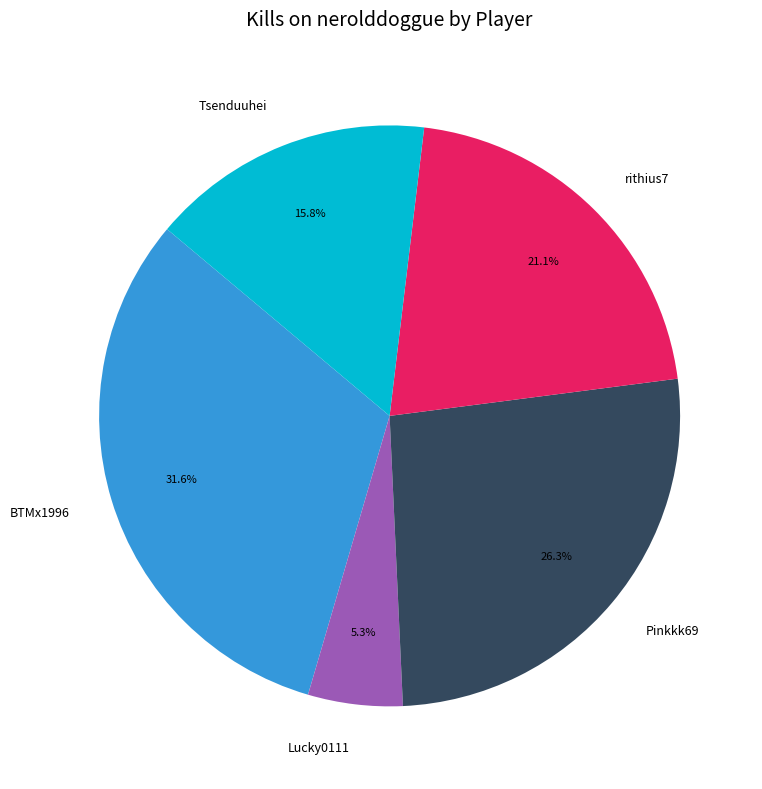

What is the ratio of the value at BTMx1996 to the value at Lucky0111?

6.0